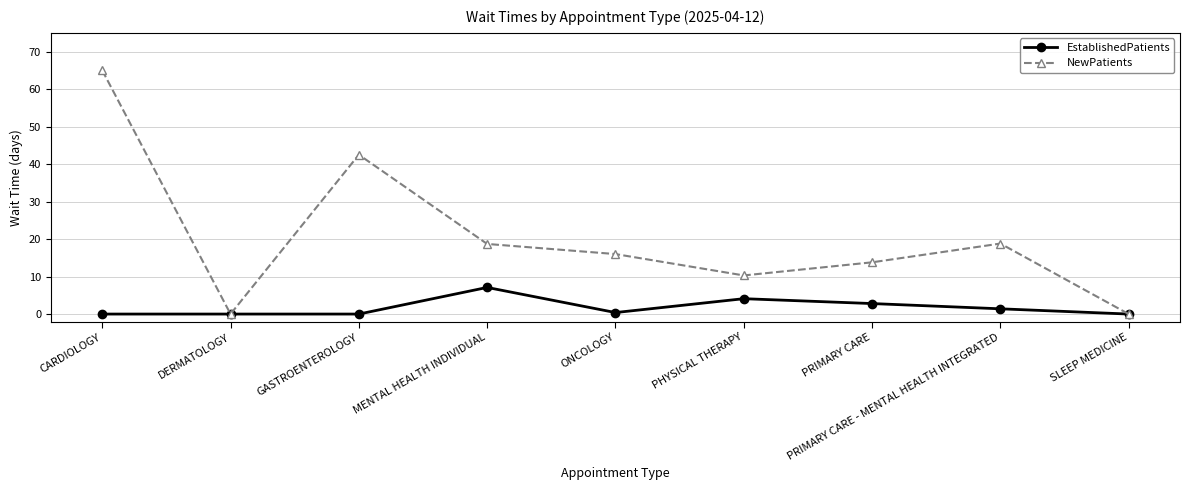

The value of NewPatients at PHYSICAL THERAPY is 16.5. True or false?

False